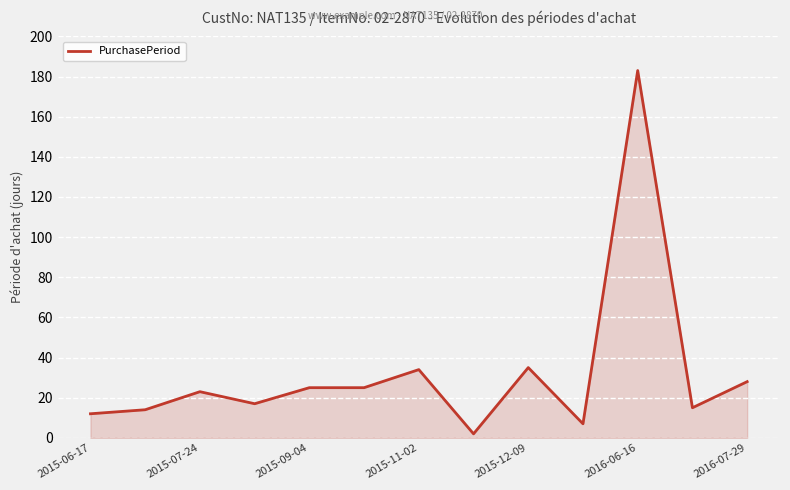

Count the number of data series in this chart.

1